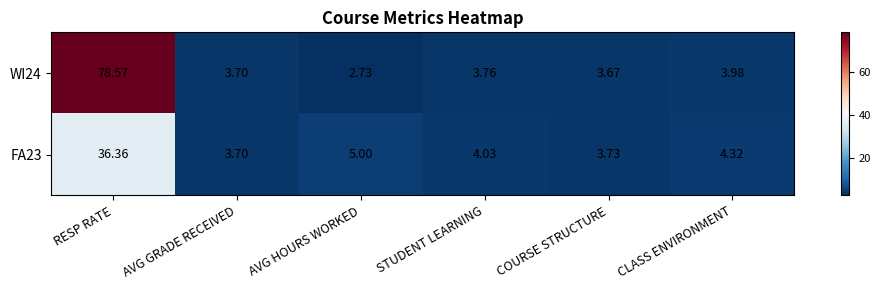

At which label does FA23 first exceed 4?

RESP RATE